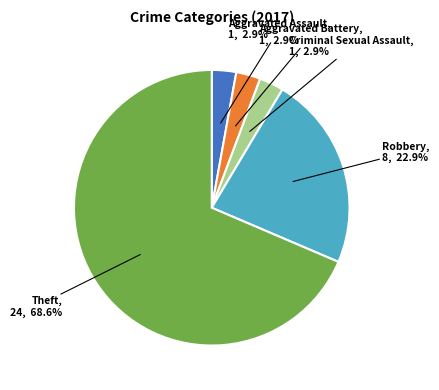

Does any single category account for the majority?

Yes